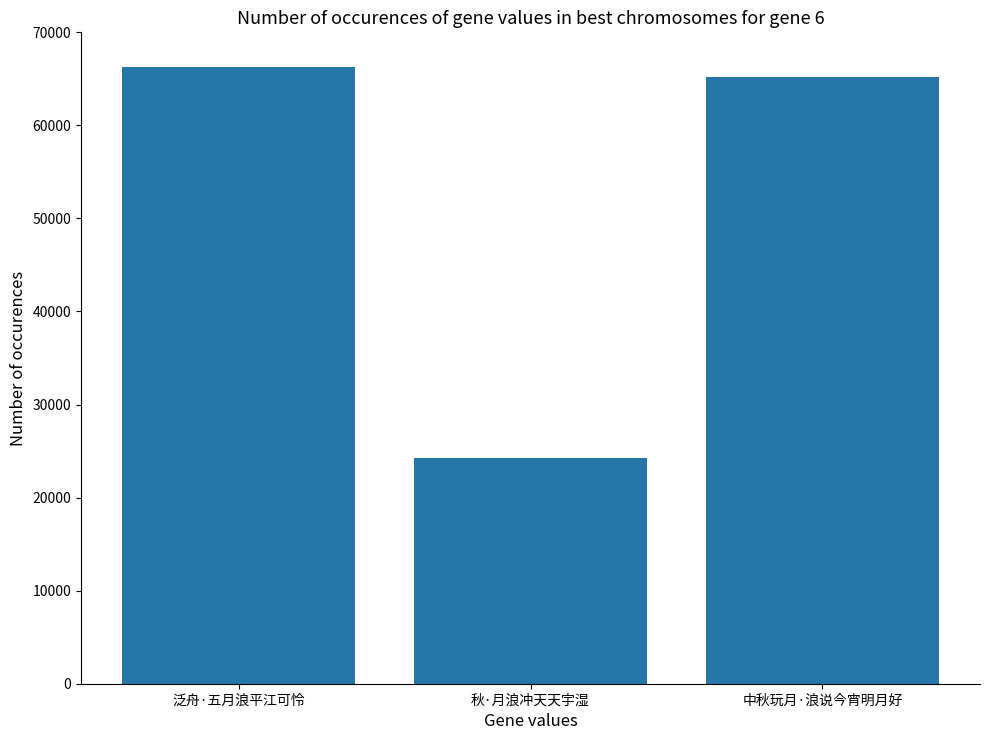

What is the smallest value displayed?

24274